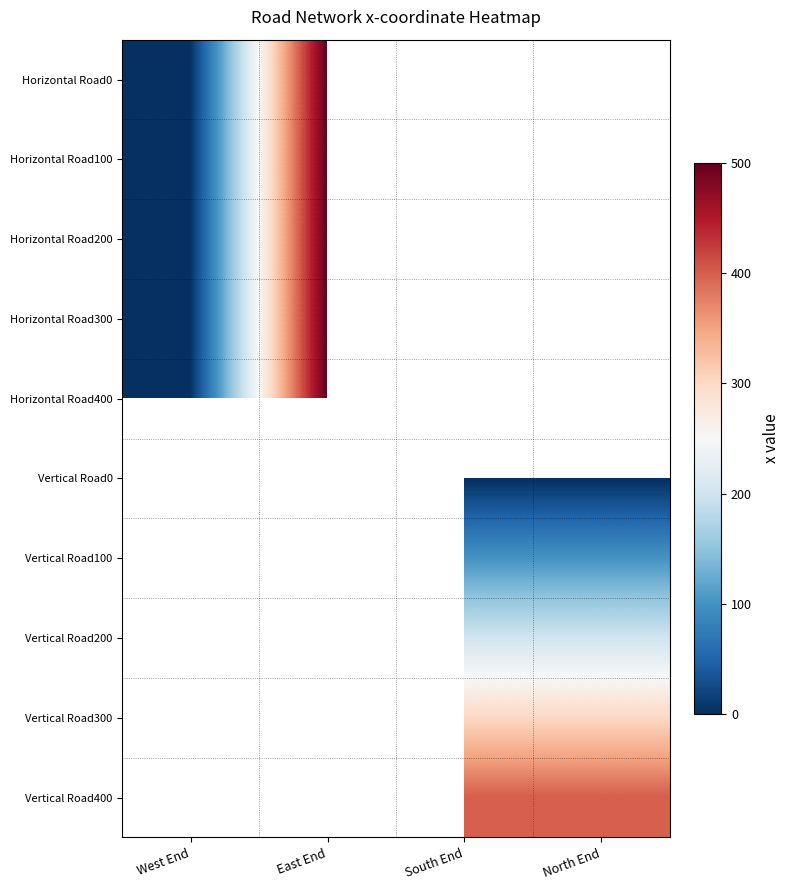

At which label is Horizontal Road100 closest to 250?

West End